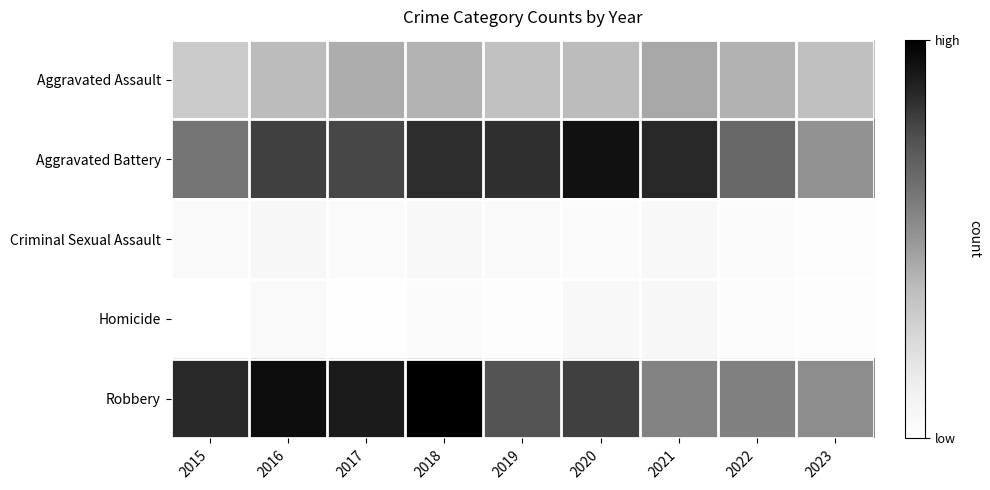

Reading left to right, transcribe all the data shown in this chart.

Aggravated Assault: 2015=210	2016=250	2017=276	2018=265	2019=238	2020=249	2021=284	2022=267	2023=240
Aggravated Battery: 2015=387	2016=491	2017=480	2018=522	2019=520	2020=574	2021=531	2022=416	2023=328
Criminal Sexual Assault: 2015=58	2016=69	2017=55	2018=65	2019=60	2020=50	2021=63	2022=49	2023=42
Homicide: 2015=32	2016=59	2017=37	2018=49	2019=40	2020=63	2021=69	2022=47	2023=40
Robbery: 2015=527	2016=579	2017=553	2018=608	2019=458	2020=491	2021=356	2022=363	2023=340